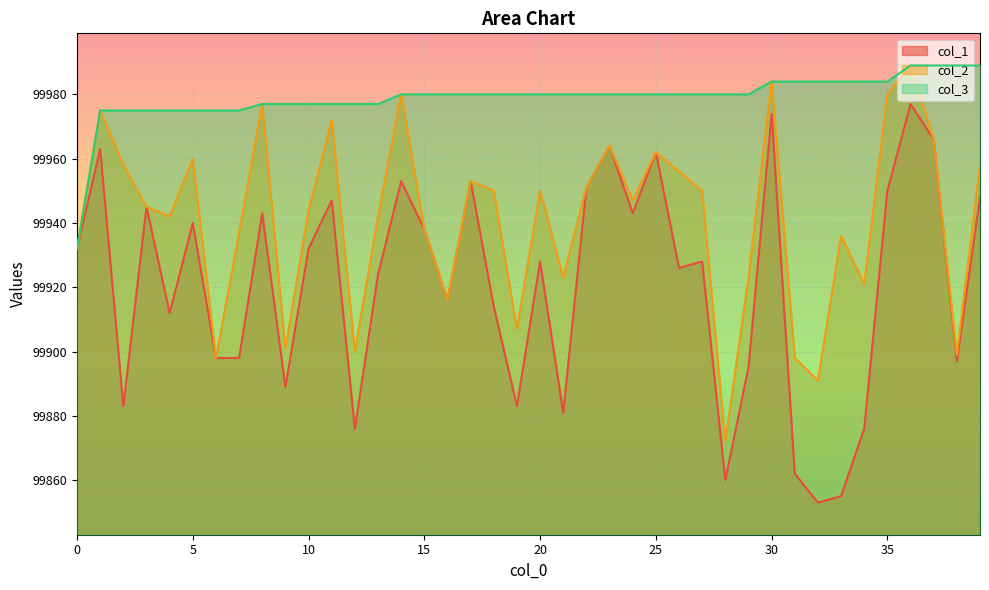

List the series in order of their peak value, highest first.

col_2, col_3, col_1